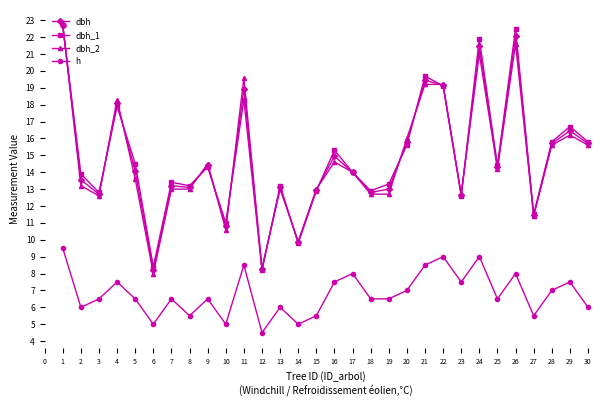

Where is the first local minimum for dbh_1?

3